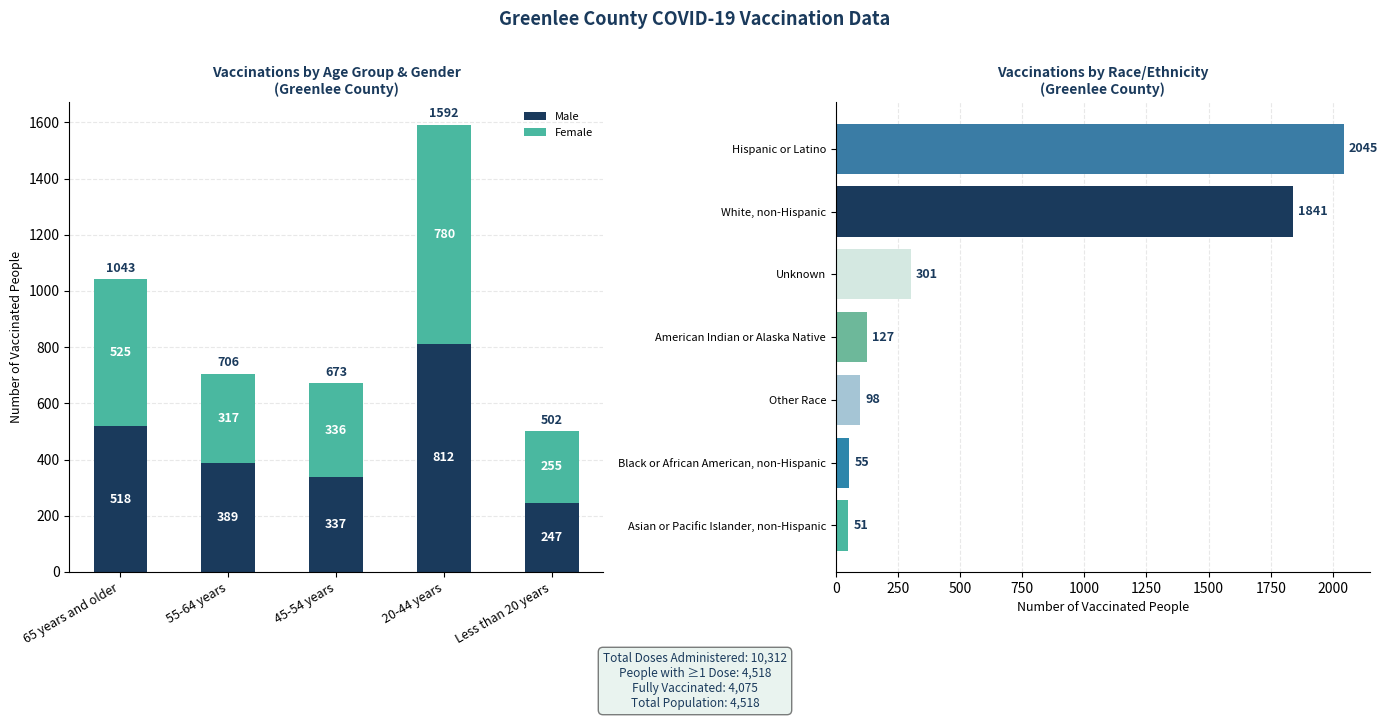

What is the difference between the maximum and minimum values in the Male series?

565